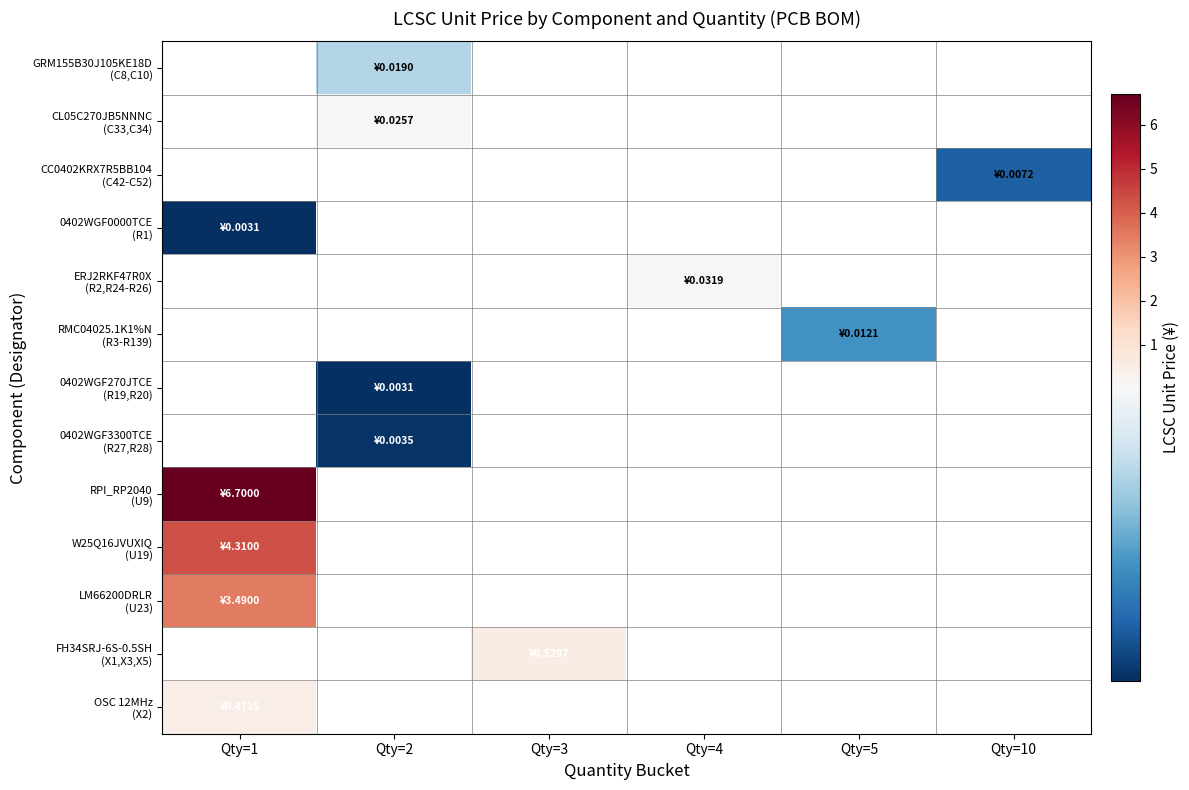

How many categories are shown in the chart?

6